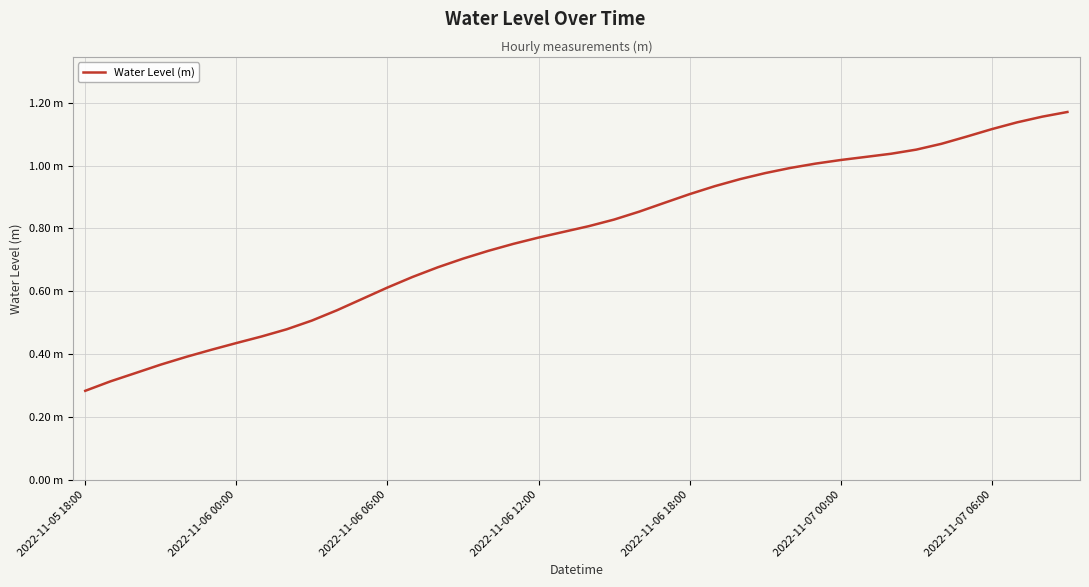

Rank the categories by value from highest to lowest.

39, 38, 37, 36, 35, 34, 33, 32, 31, 30, 29, 28, 27, 26, 25, 24, 23, 22, 21, 20, 19, 18, 17, 16, 15, 14, 13, 12, 11, 10, 9, 8, 7, 2022-11-07 06:00, 2022-11-07 00:00, 2022-11-06 18:00, 2022-11-06 12:00, 2022-11-06 06:00, 2022-11-06 00:00, 2022-11-05 18:00